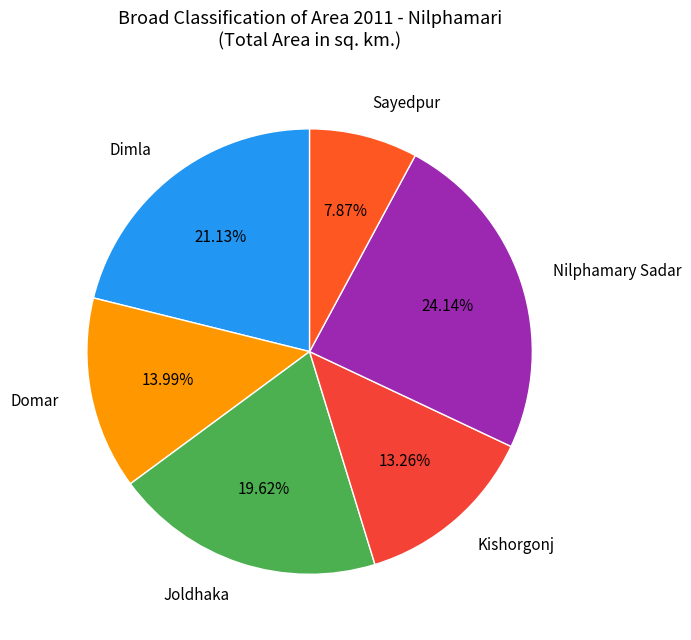

Is Nilphamary Sadar the majority of the pie?

No